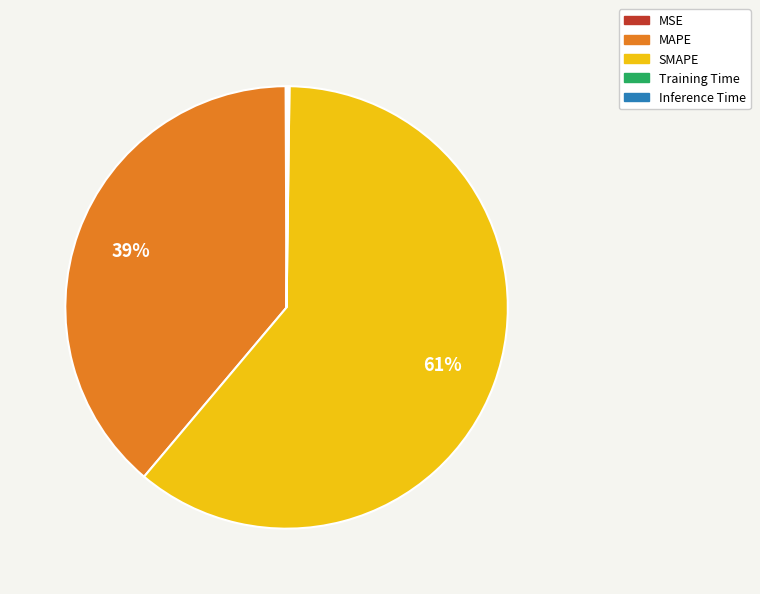

Is it true that SMAPE is 61% of the pie?

True